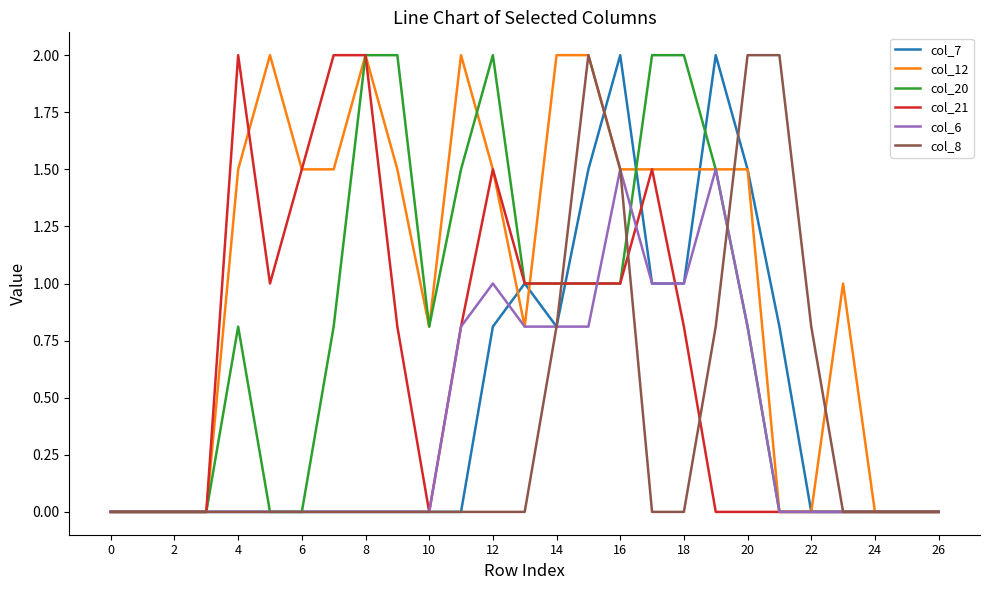

What is the maximum value shown in the chart?

2.0